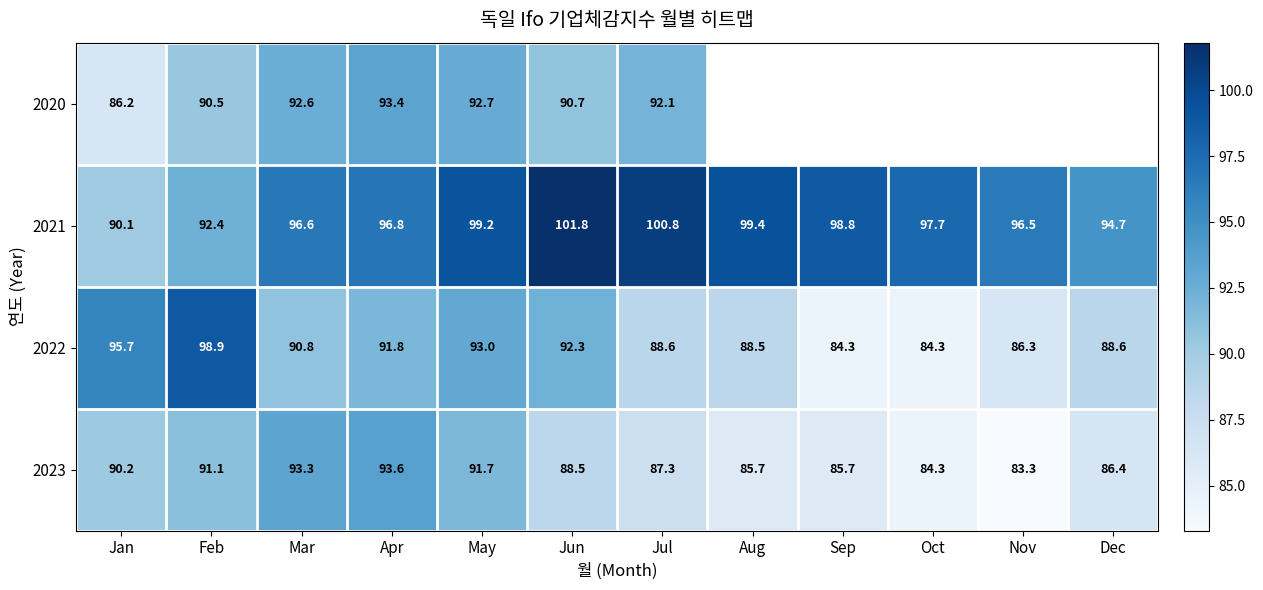

What is the smallest value displayed?

83.3